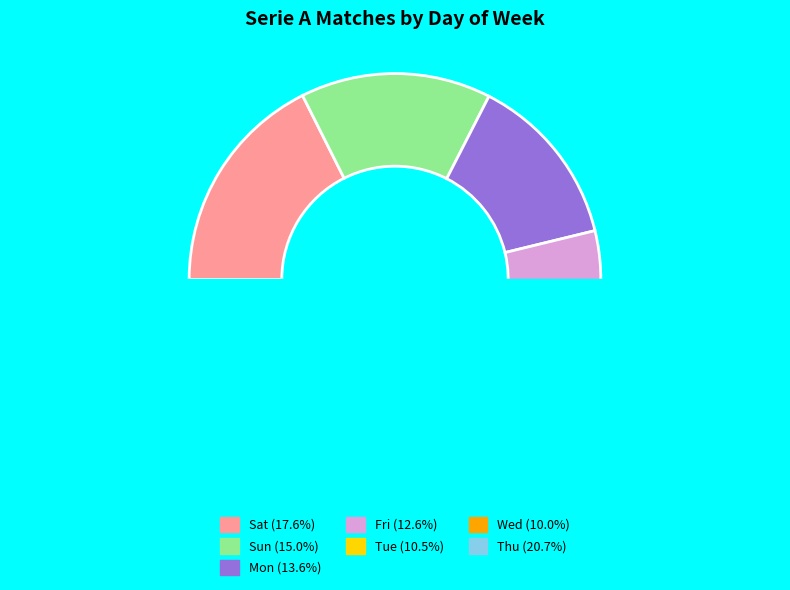

The Tue slice represents 18% of the pie. True or false?

False